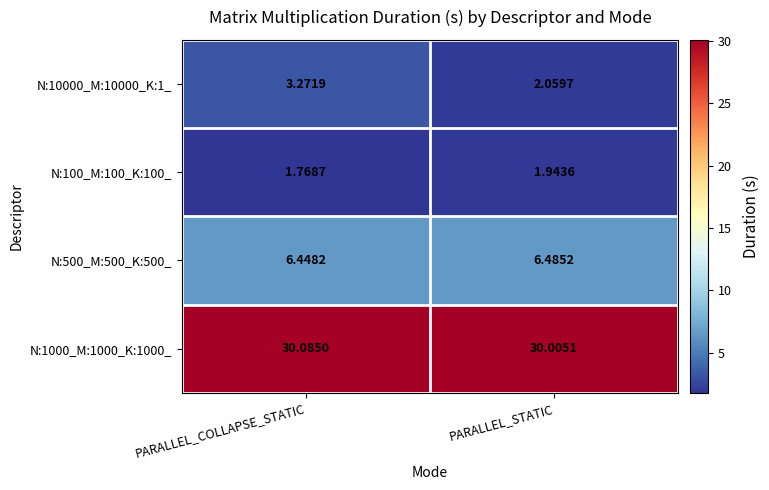

Which series has the largest range (max minus min)?

N:10000_M:10000_K:1_